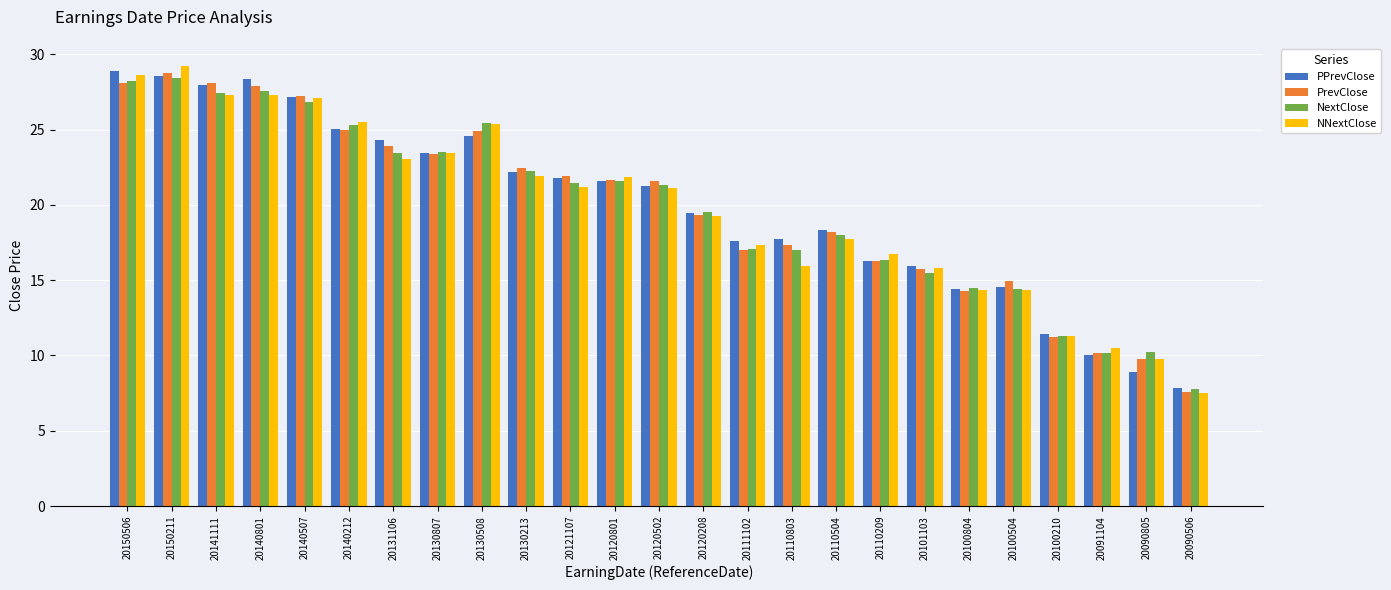

What are all the series names shown in the legend?

PPrevClose, PrevClose, NextClose, NNextClose